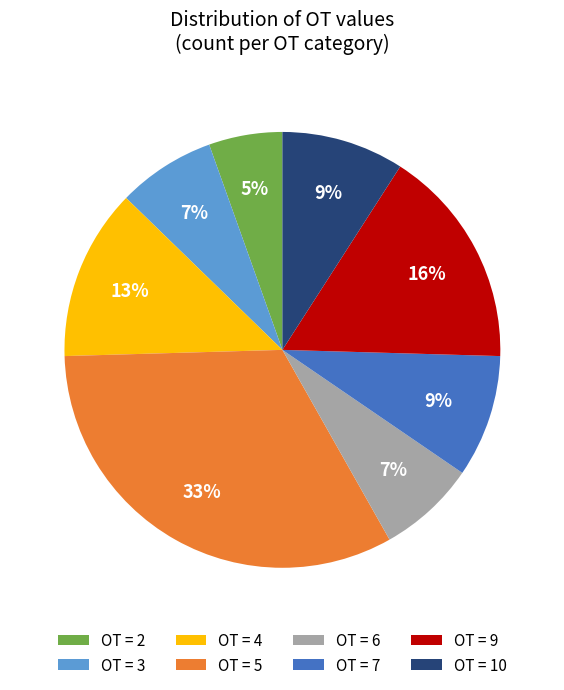

Does OT = 9 represent more than half of the total?

No